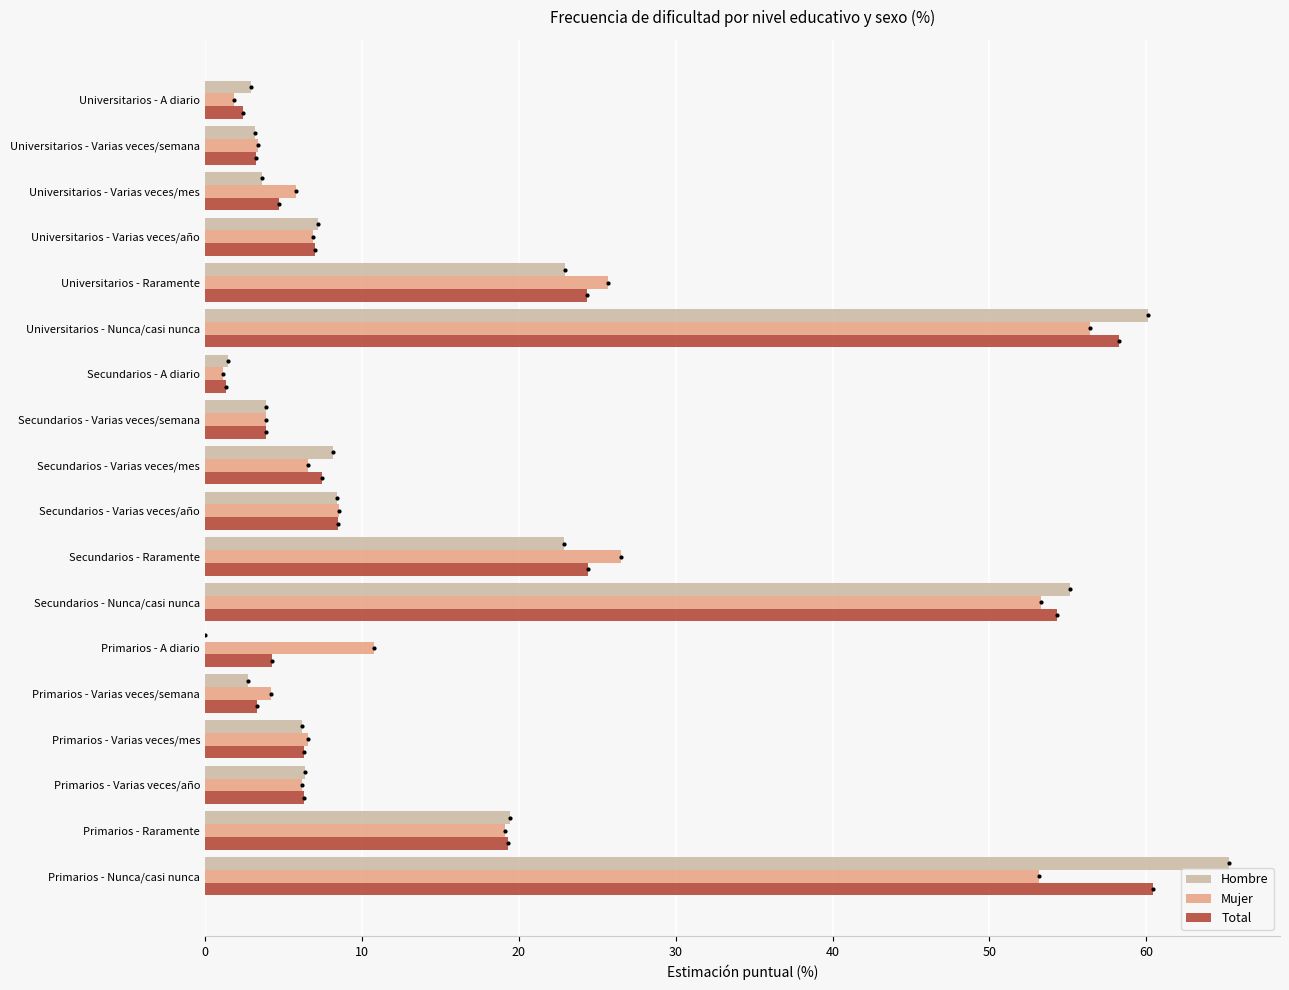

Which series has the widest spread of values?

Hombre